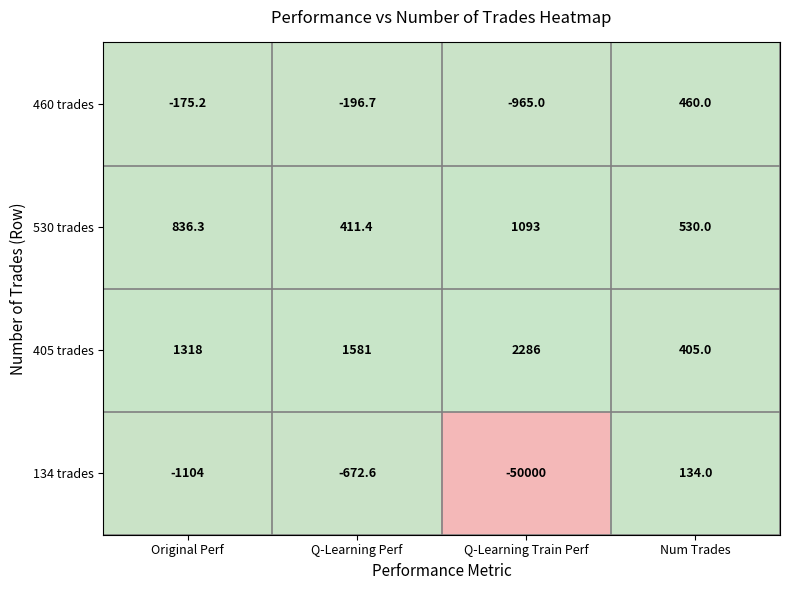

What is the difference between the highest and lowest values at Q-Learning Perf?

2253.6